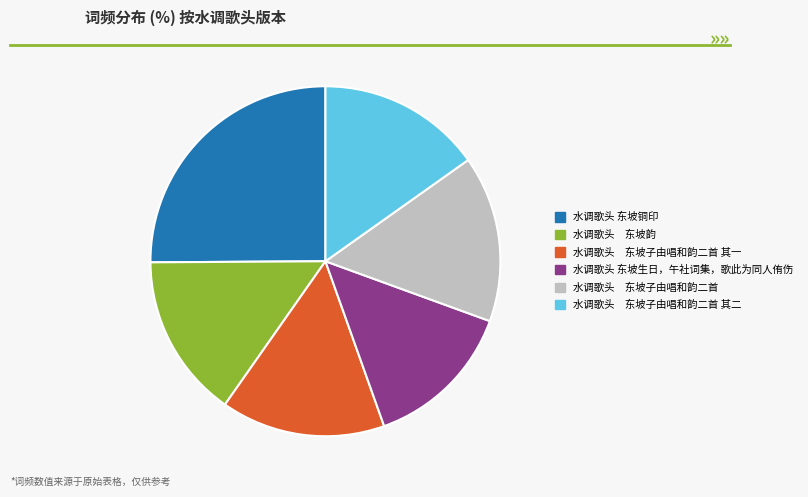

The 水调歌头 东坡子由唱和韵二首 其一 slice represents 22% of the pie. True or false?

False